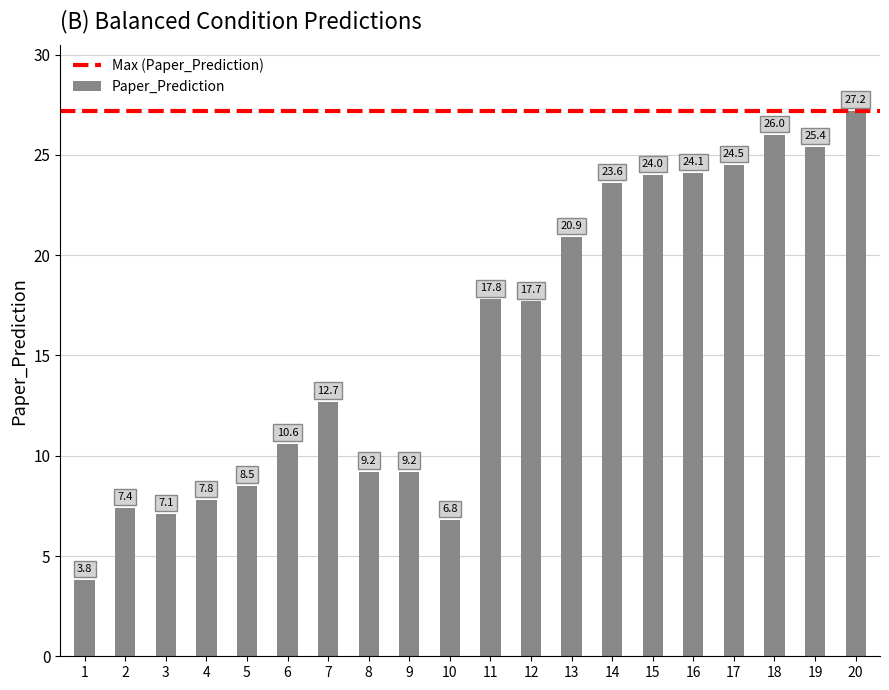

What is the smallest value displayed?

3.8